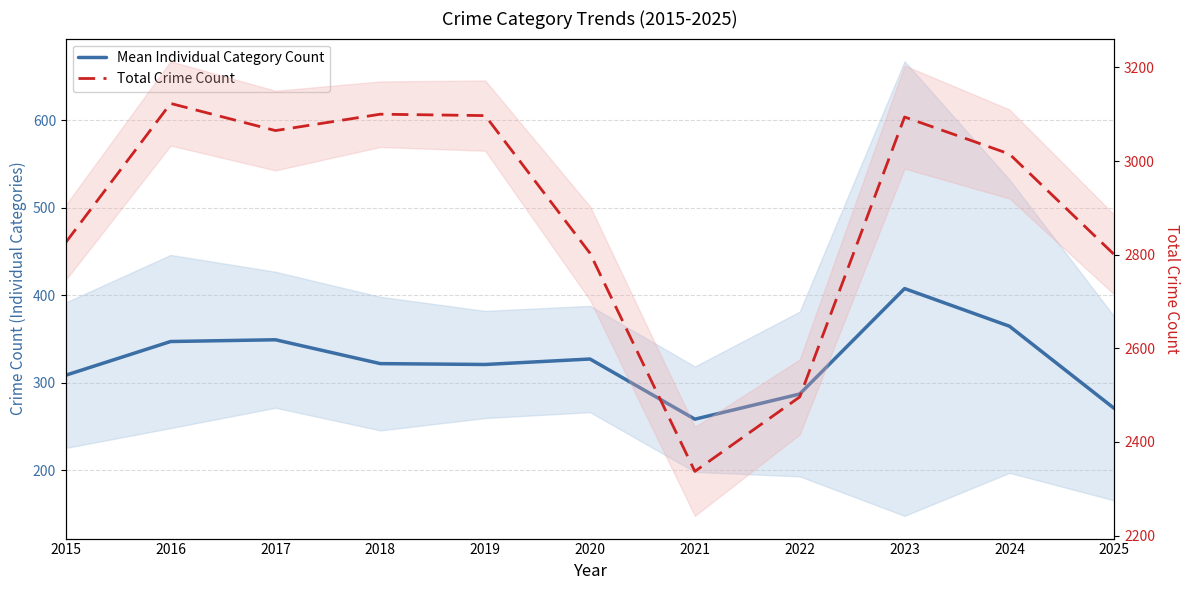

At which category does Total Crime Count reach its first local valley?

2017